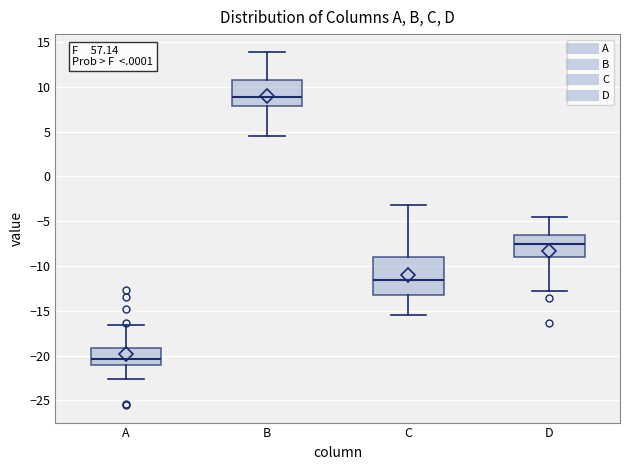

Reading left to right, transcribe this box plot: for each box, give where its median line is, the range the box spans, and where its two whiskers end, as read against the y-axis. The values are not printed on the chart, so give them approximately, as read against the axis.

A: median -20.5, box -21.0 to -19.0, whiskers -22.5 to -16.5
B: median 9.0, box 8.0 to 11.0, whiskers 4.5 to 14.0
C: median -11.5, box -13.0 to -9.0, whiskers -15.5 to -3.0
D: median -7.5, box -9.0 to -6.5, whiskers -12.5 to -4.5